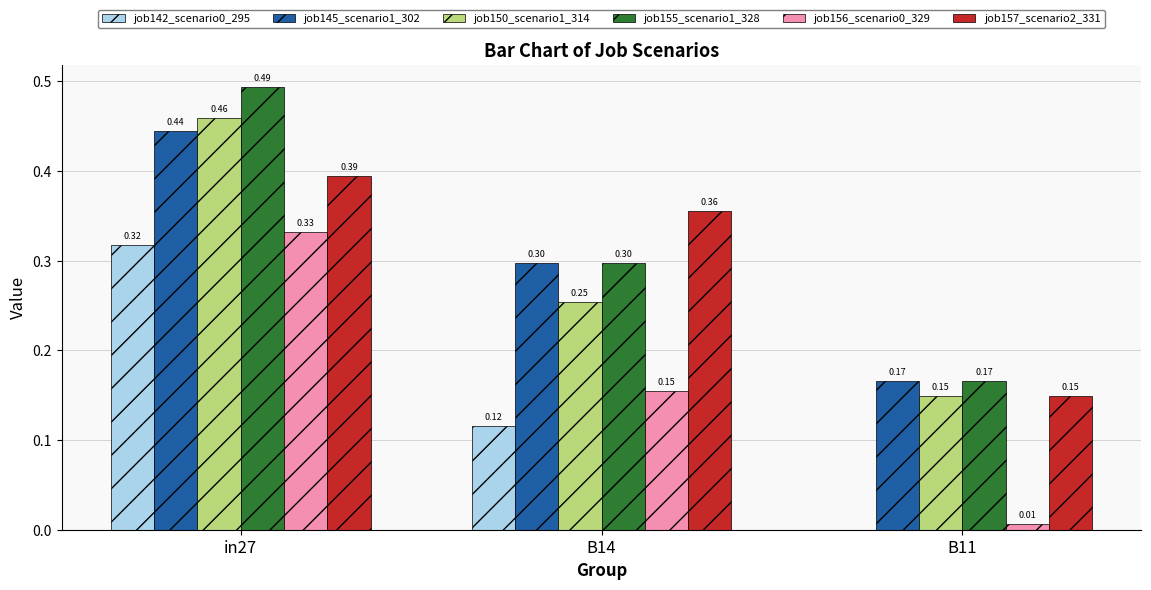

How many groups of bars are there?

3